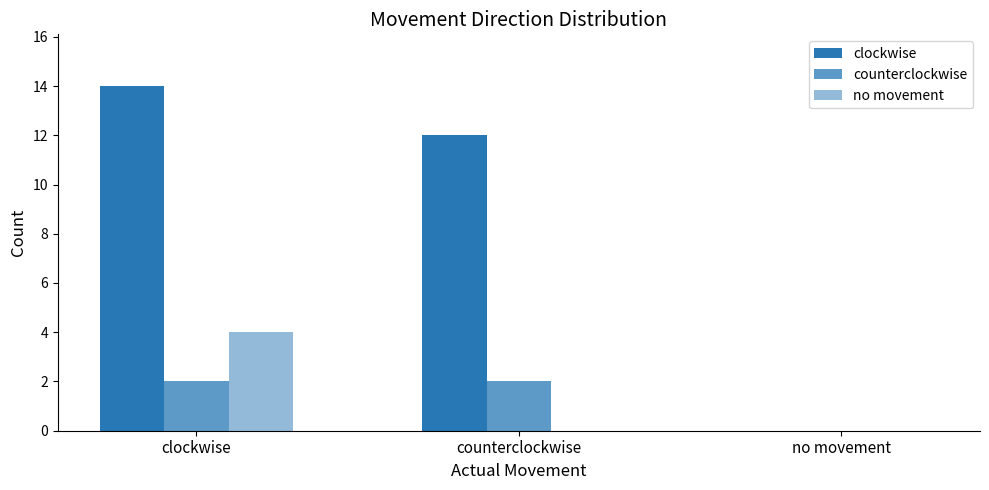

How many groups of bars are there?

3